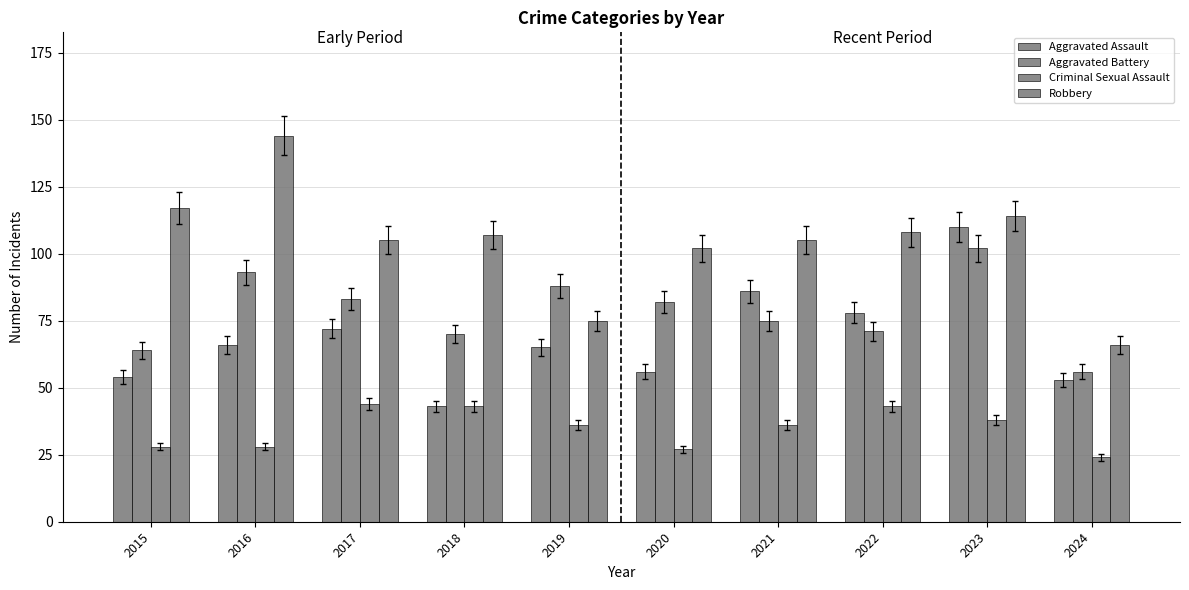

Are the bars horizontal?

No